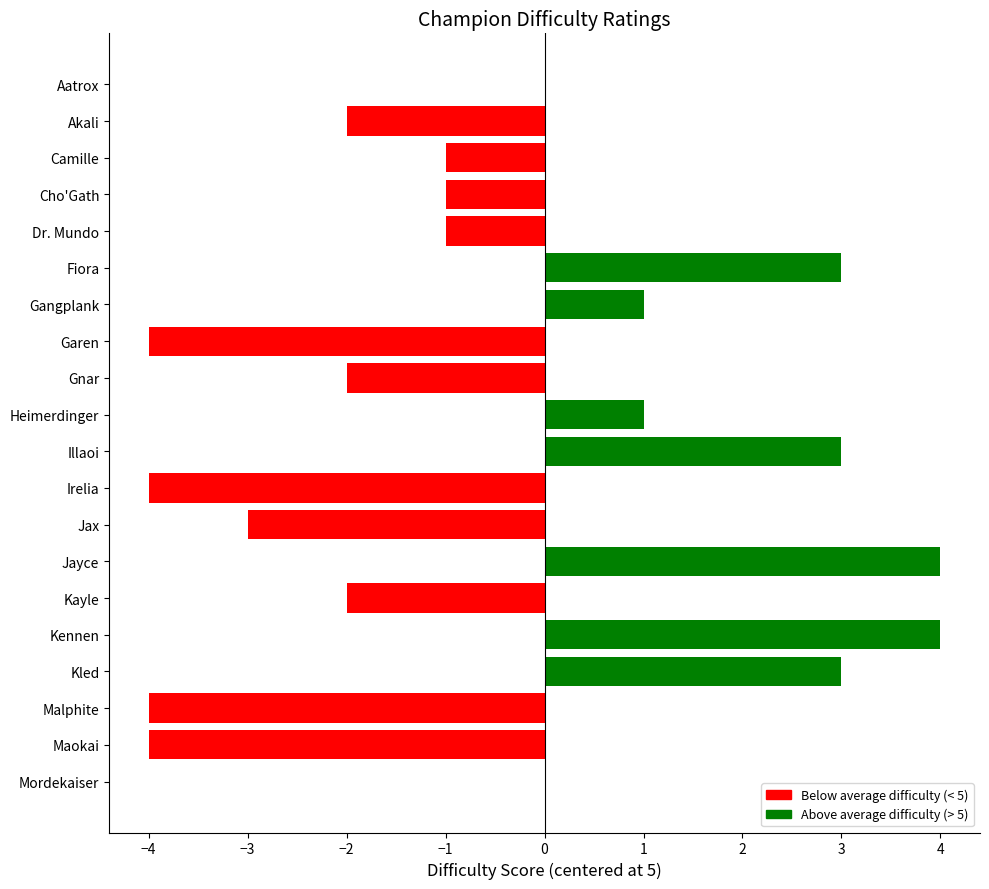

Reading bottom to top, what are all the values shown in this chart?

Mordekaiser=0	Maokai=-4	Malphite=-4	Kled=3	Kennen=4	Kayle=-2	Jayce=4	Jax=-3	Irelia=-4	Illaoi=3	Heimerdinger=1	Gnar=-2	Garen=-4	Gangplank=1	Fiora=3	Dr. Mundo=-1	Cho'Gath=-1	Camille=-1	Akali=-2	Aatrox=0